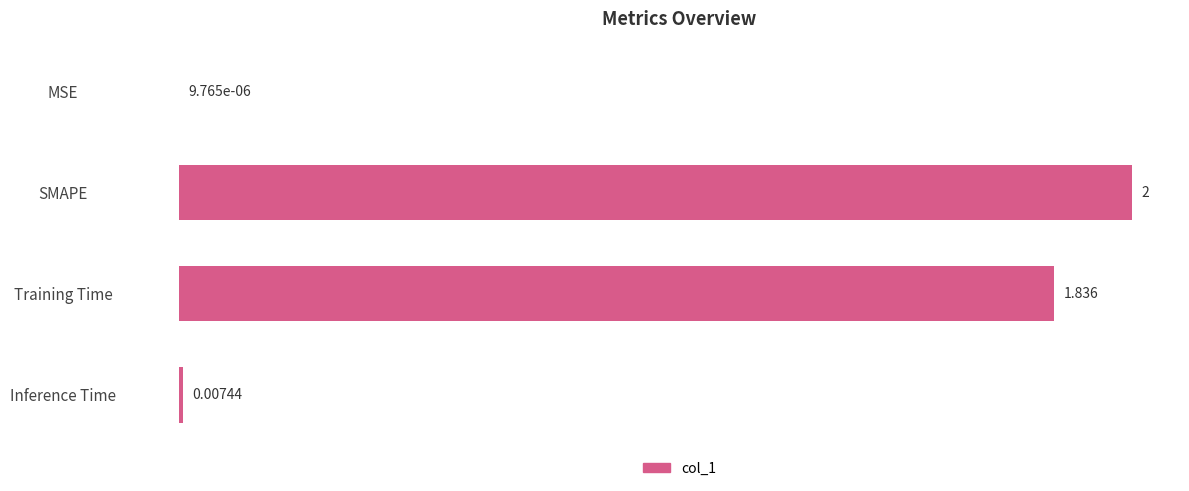

Count the number of data series in this chart.

1